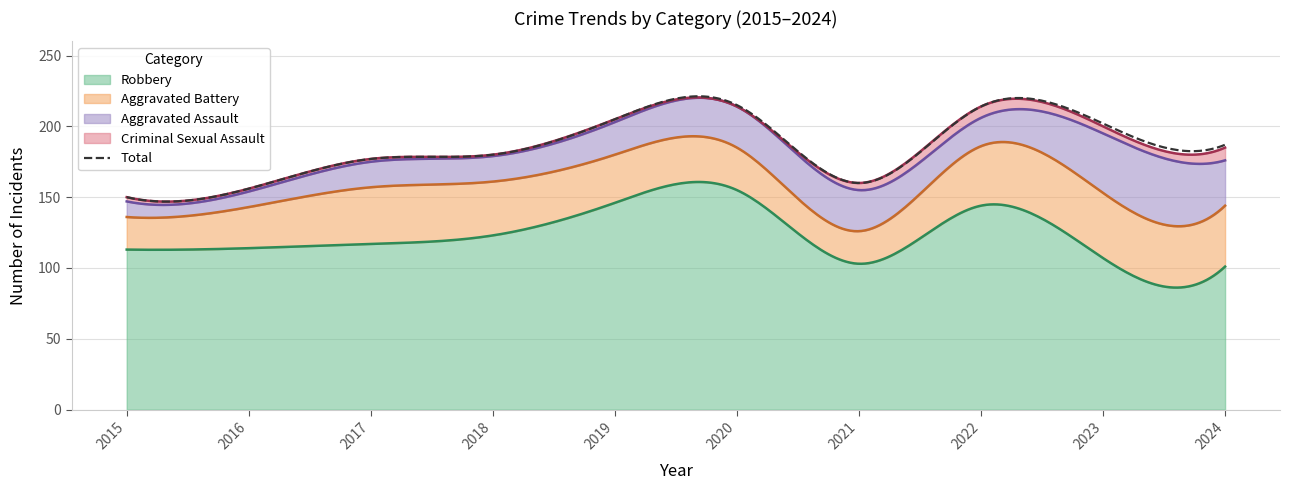

How many times do Aggravated Battery and Aggravated Assault cross each other?

2